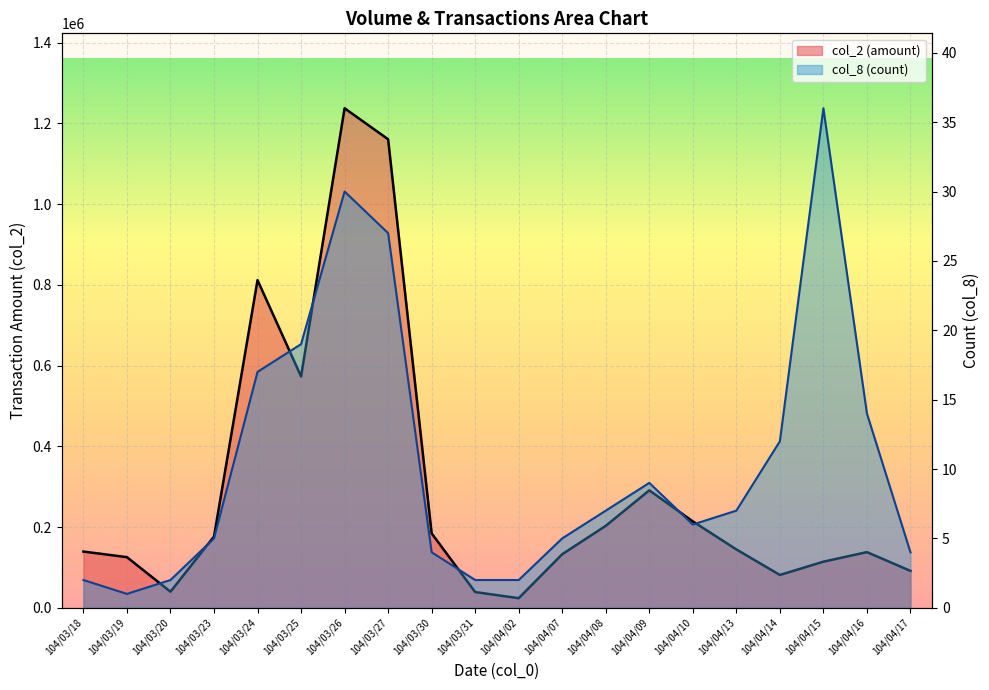

At which label is col_2 closest to 630470?

104/03/25